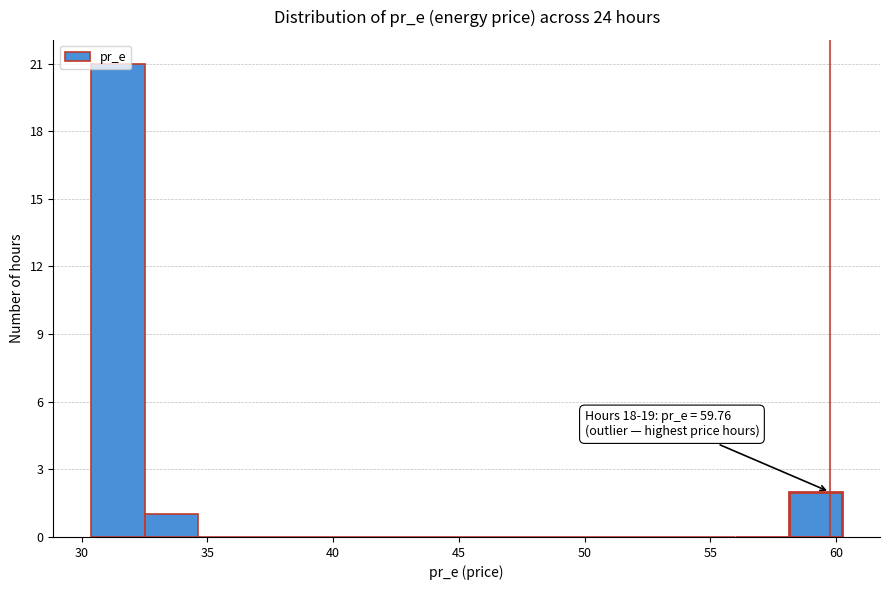

Which range on the x-axis has the tallest bar?

30.5 to 32.5